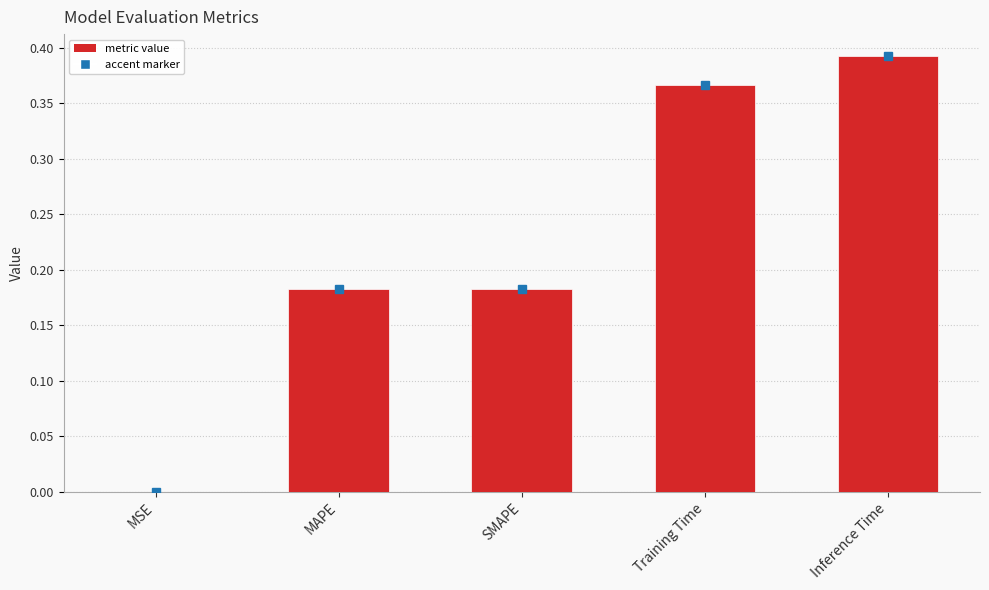

Between MSE and SMAPE, which is larger?

SMAPE